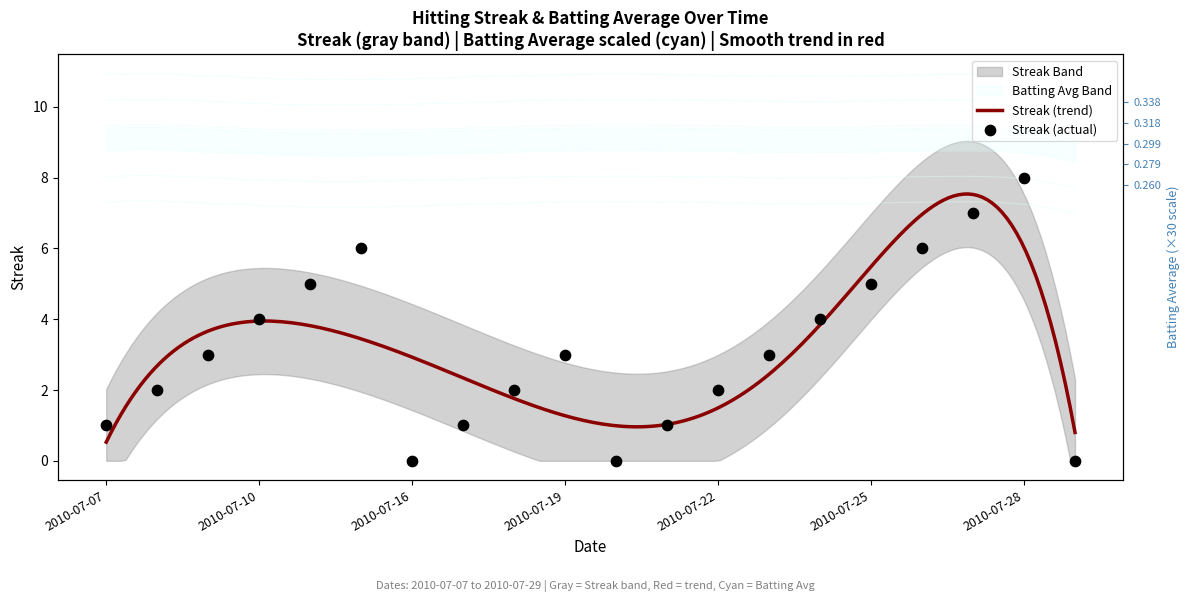

What is the ratio of the value at 2010-07-23 to the value at 2010-07-28?

0.4